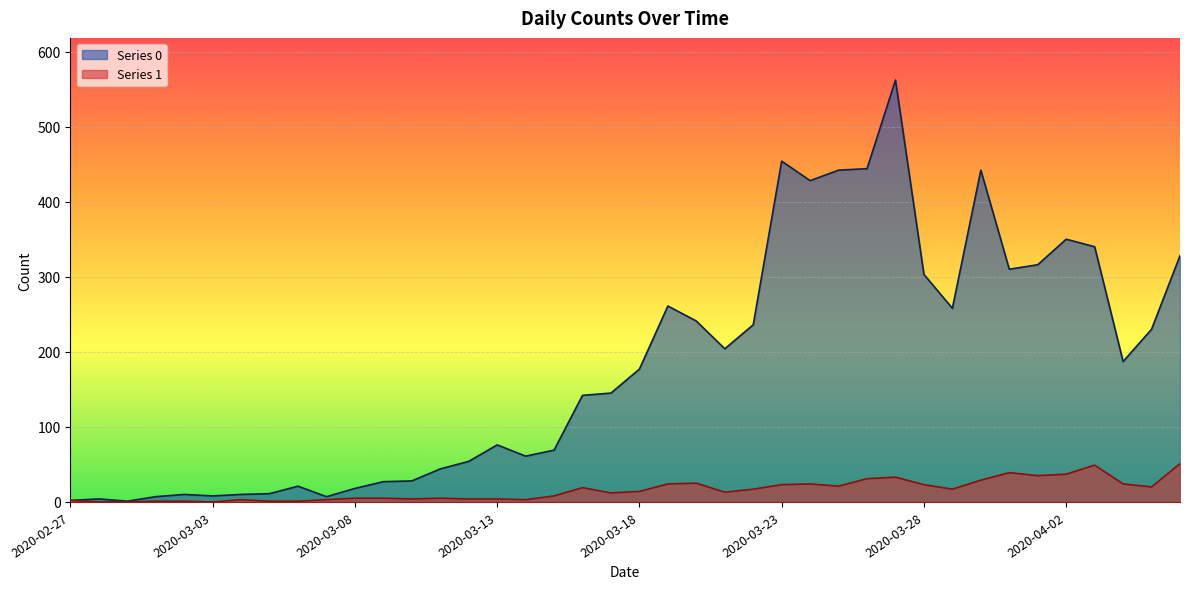

What is the difference between the second highest and minimum values in the Series 0 series?

453